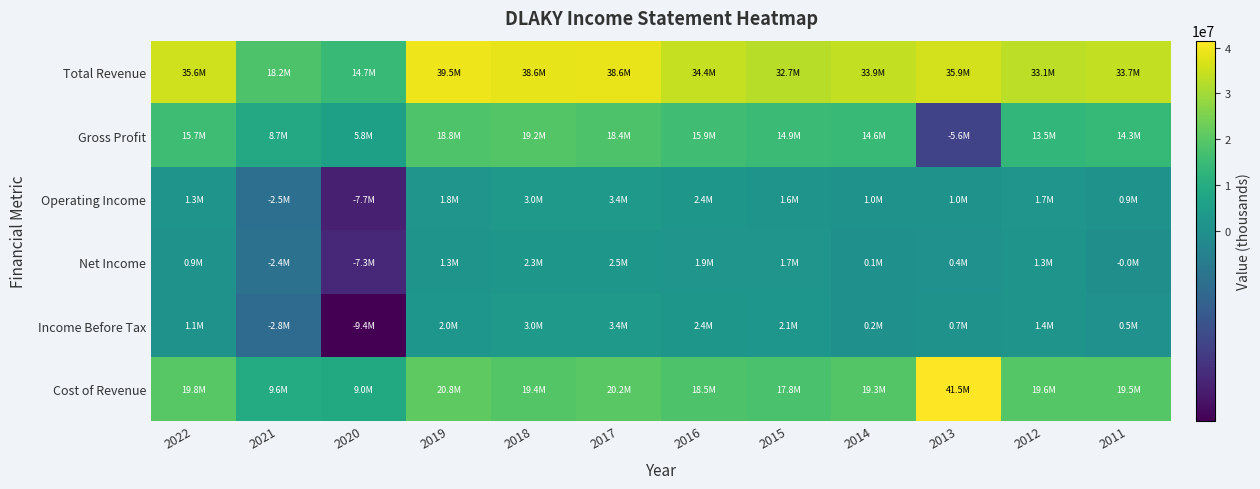

At 2015, list the series in order from largest to smallest.

Total Revenue, Cost of Revenue, Gross Profit, Income Before Tax, Net Income, Operating Income